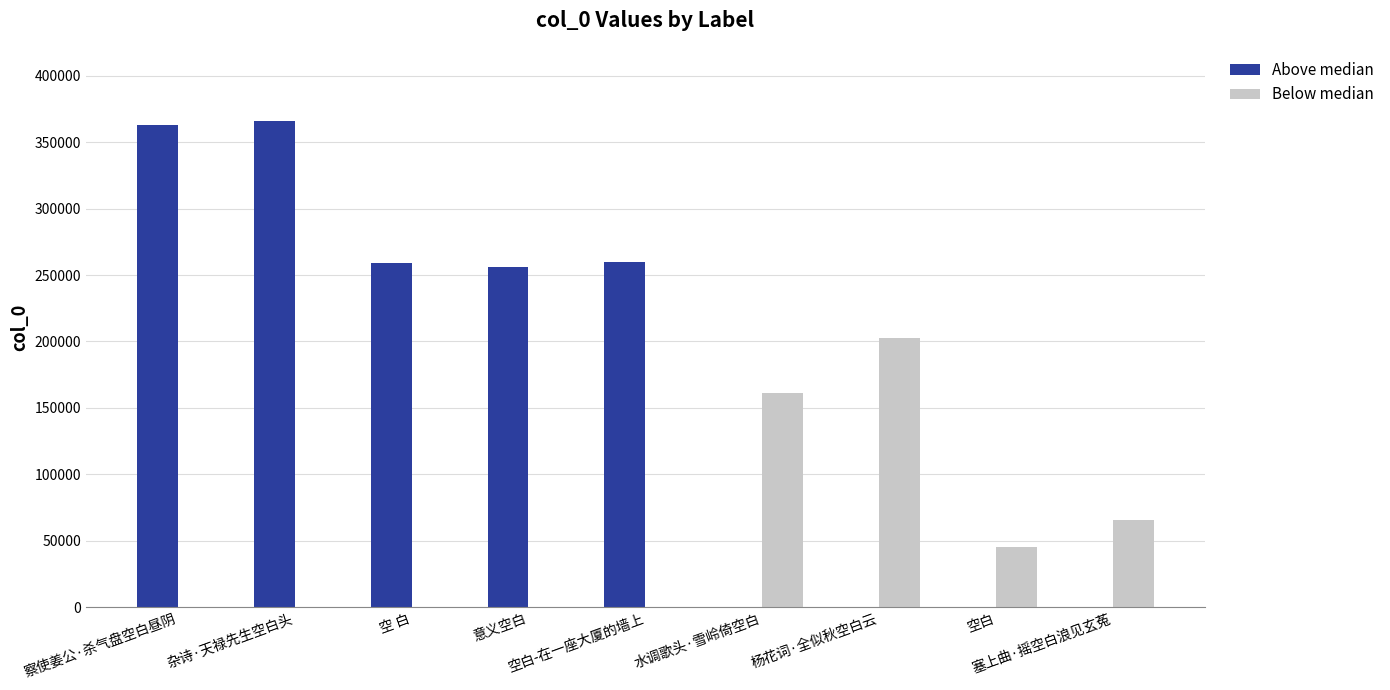

Are the bars horizontal?

No